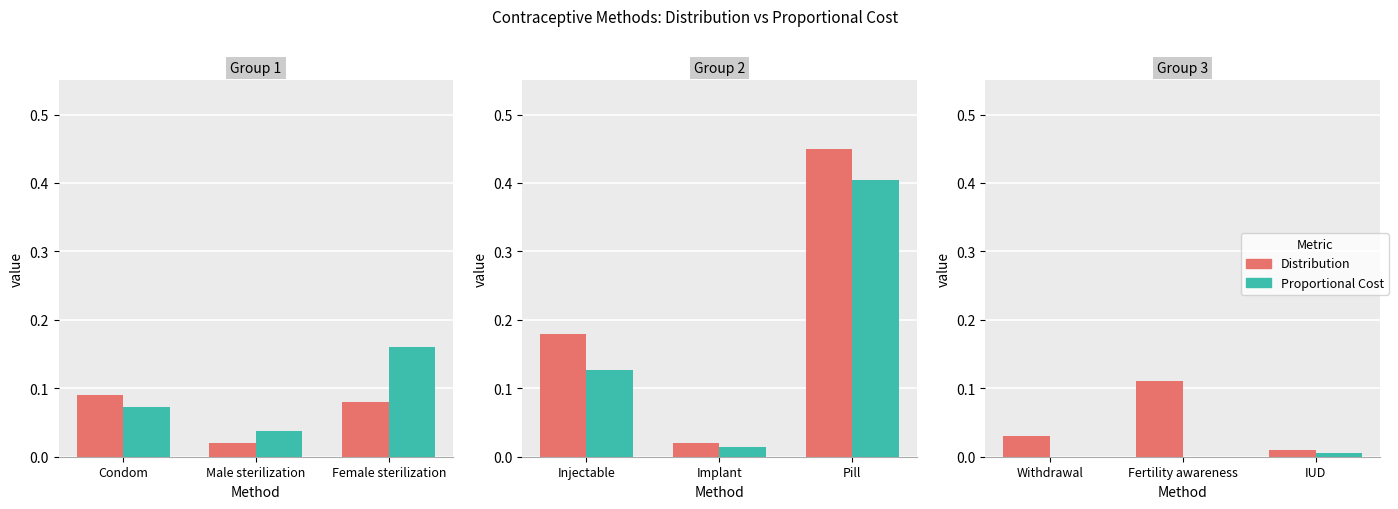

What are all the series names shown in the legend?

Distribution, Proportional Cost